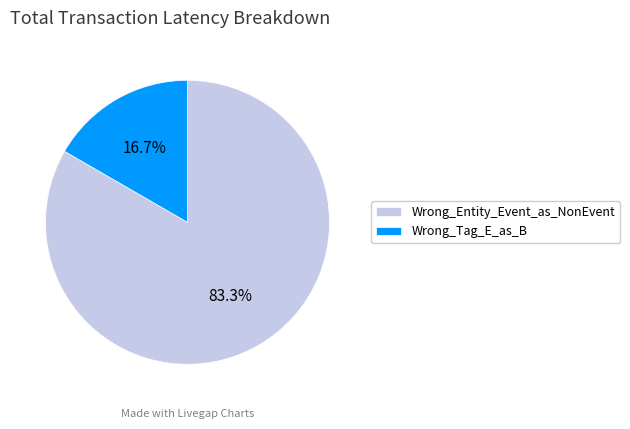

Which category accounts for the majority?

Wrong_Entity_Event_as_NonEvent